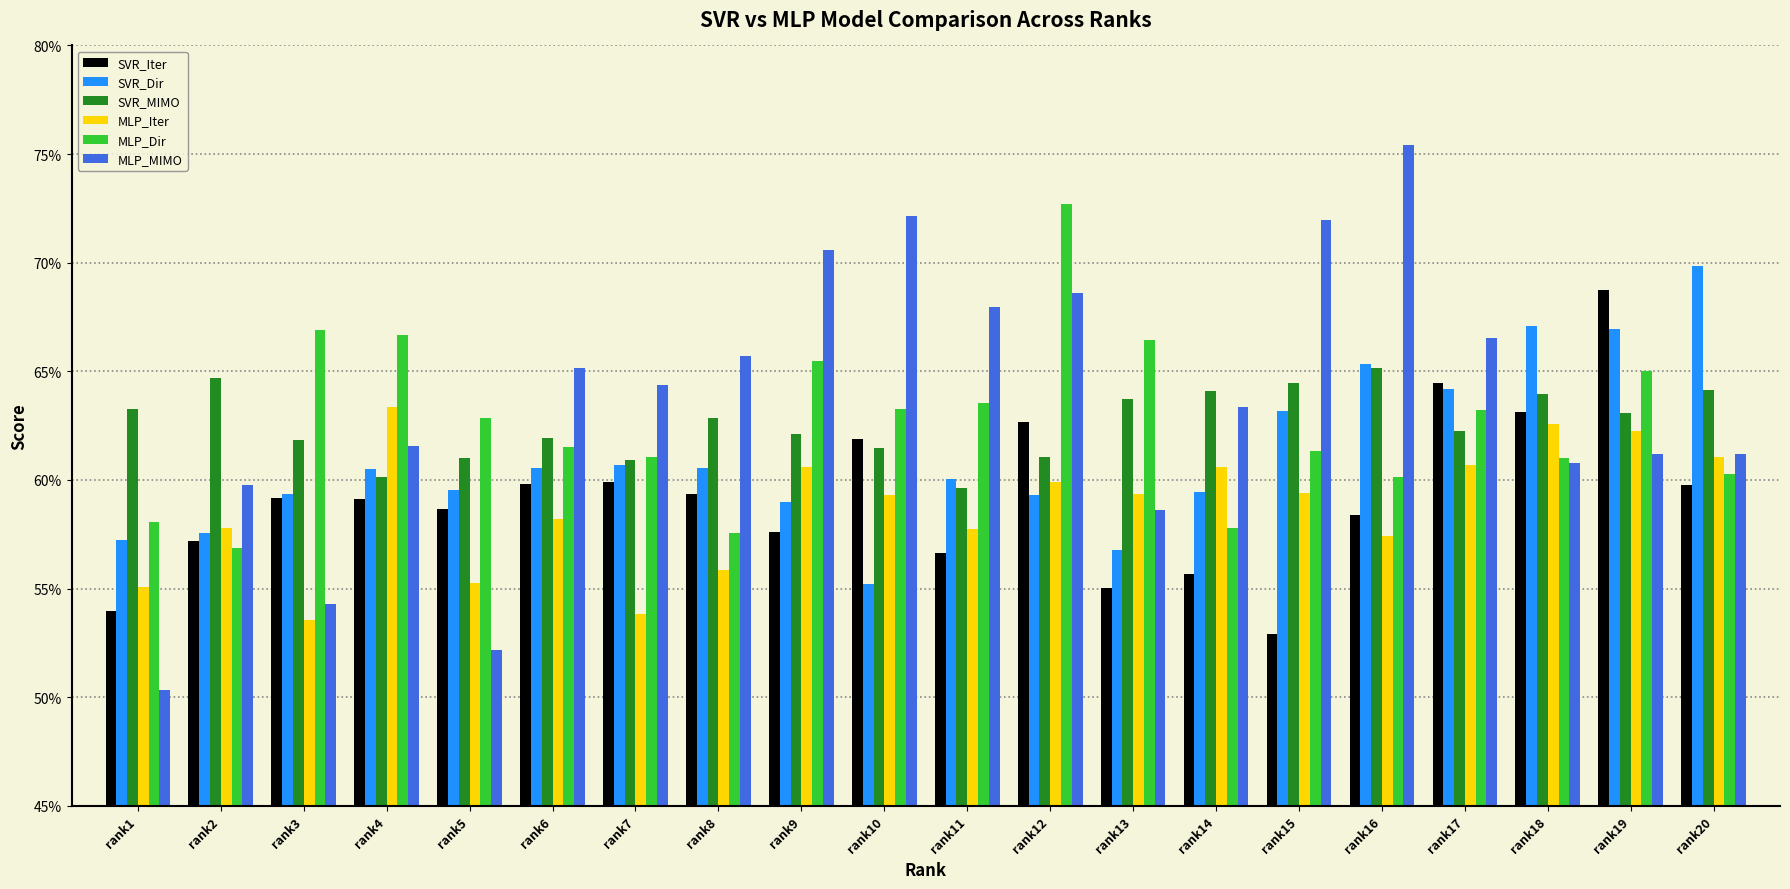

What is the value of the SVR_Iter bar at the 11th from the left?

0.6